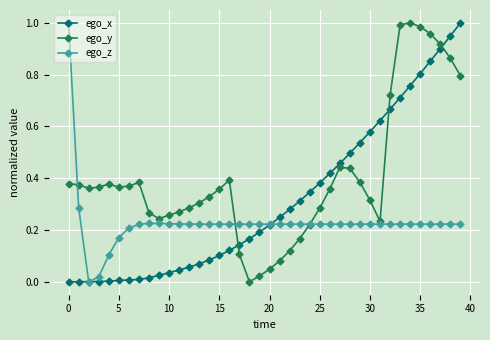

How many lines are shown in the chart?

3